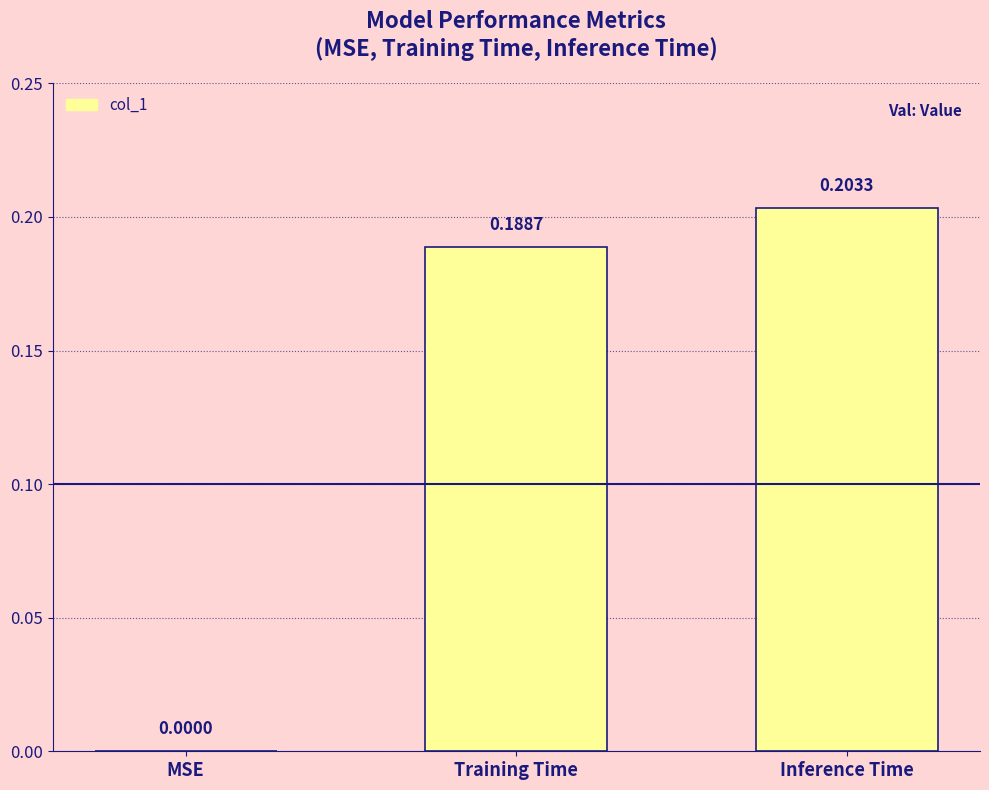

What is the sum of all values?

0.4